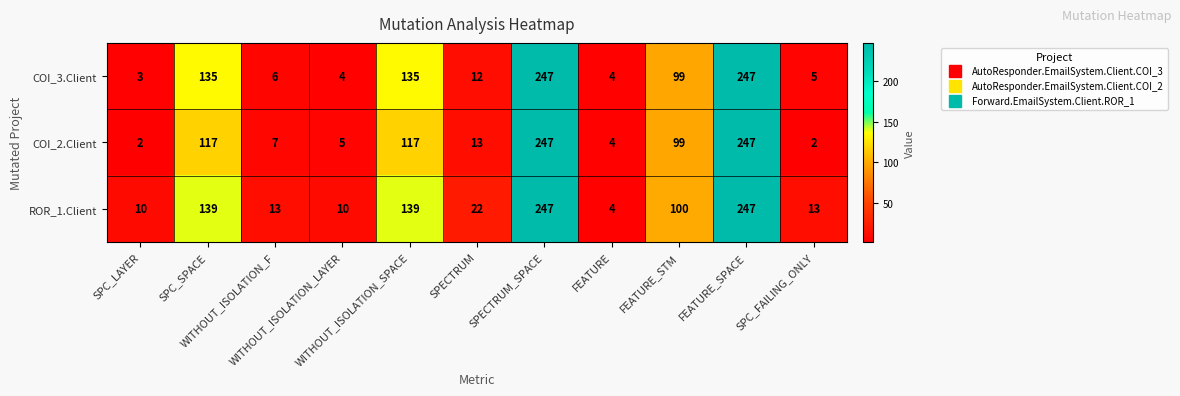

Which series has the largest total across all categories?

ROR_1.Client